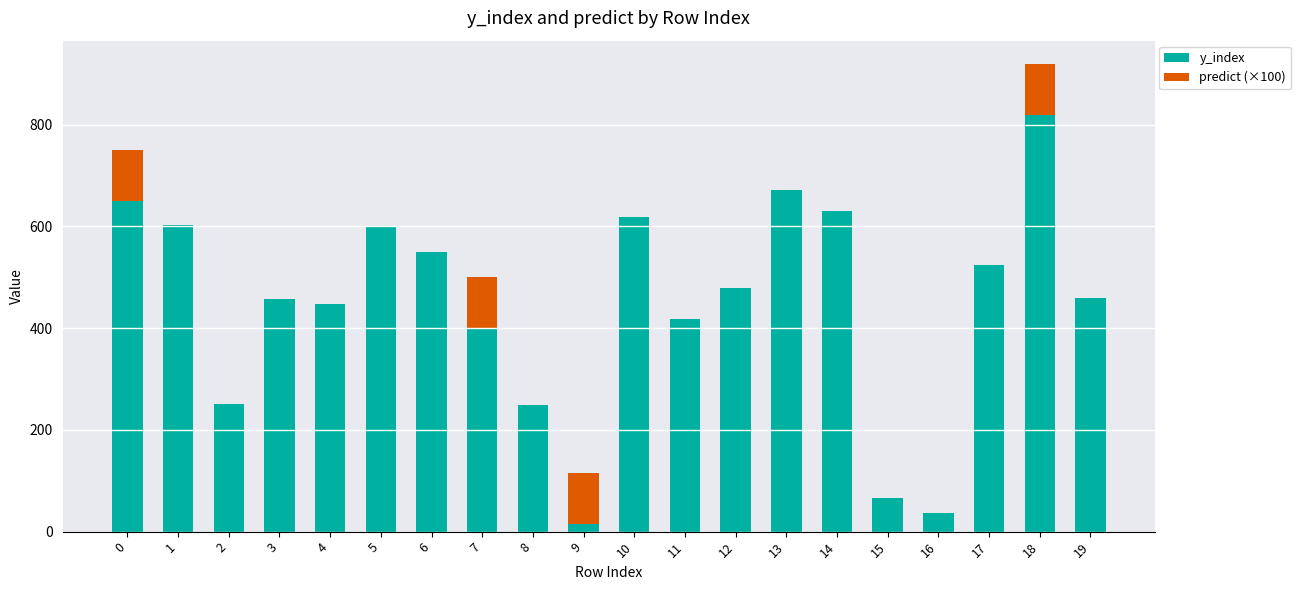

What is the sum of all y_index values?

8942